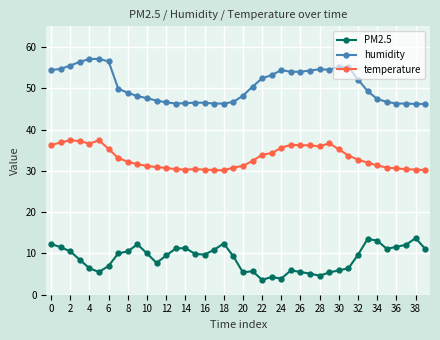

Rank the series by their average value, from highest to lowest.

humidity, temperature, PM2.5